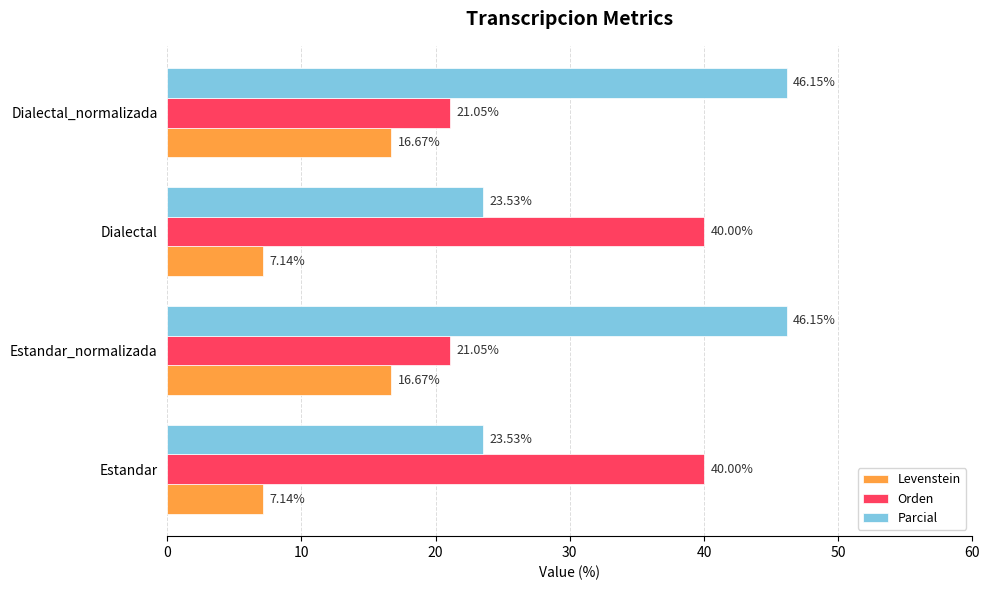

Is the value of Levenstein at Dialectal greater than the value of Orden at Estandar_normalizada?

No